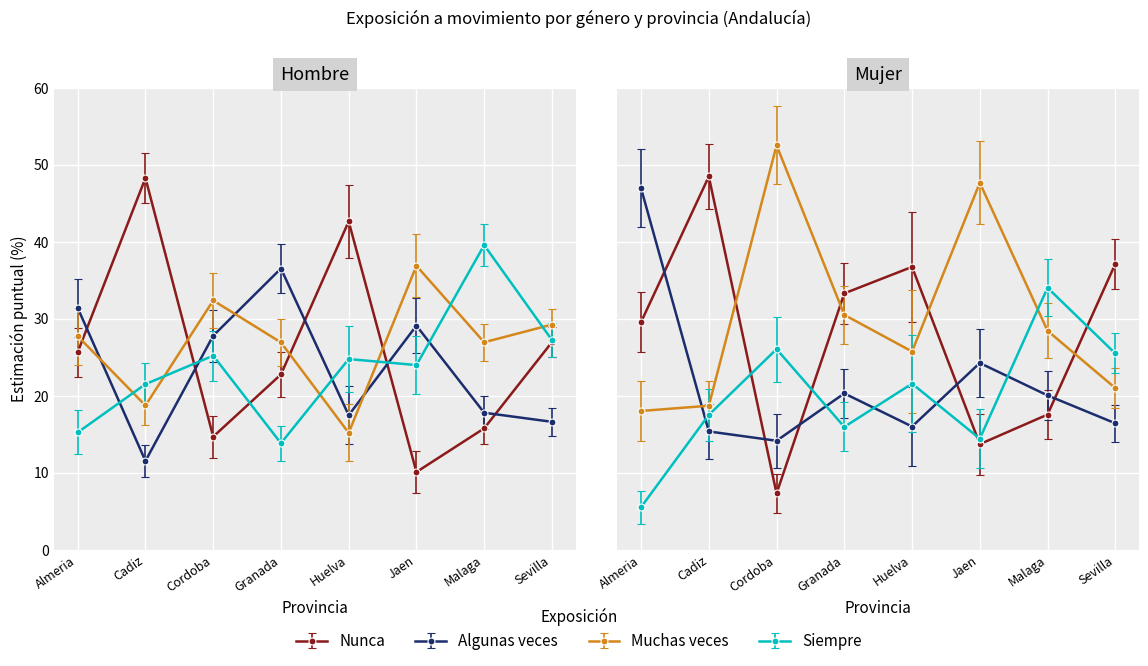

At which label does Algunas veces (Hombre) reach its minimum?

Cadiz